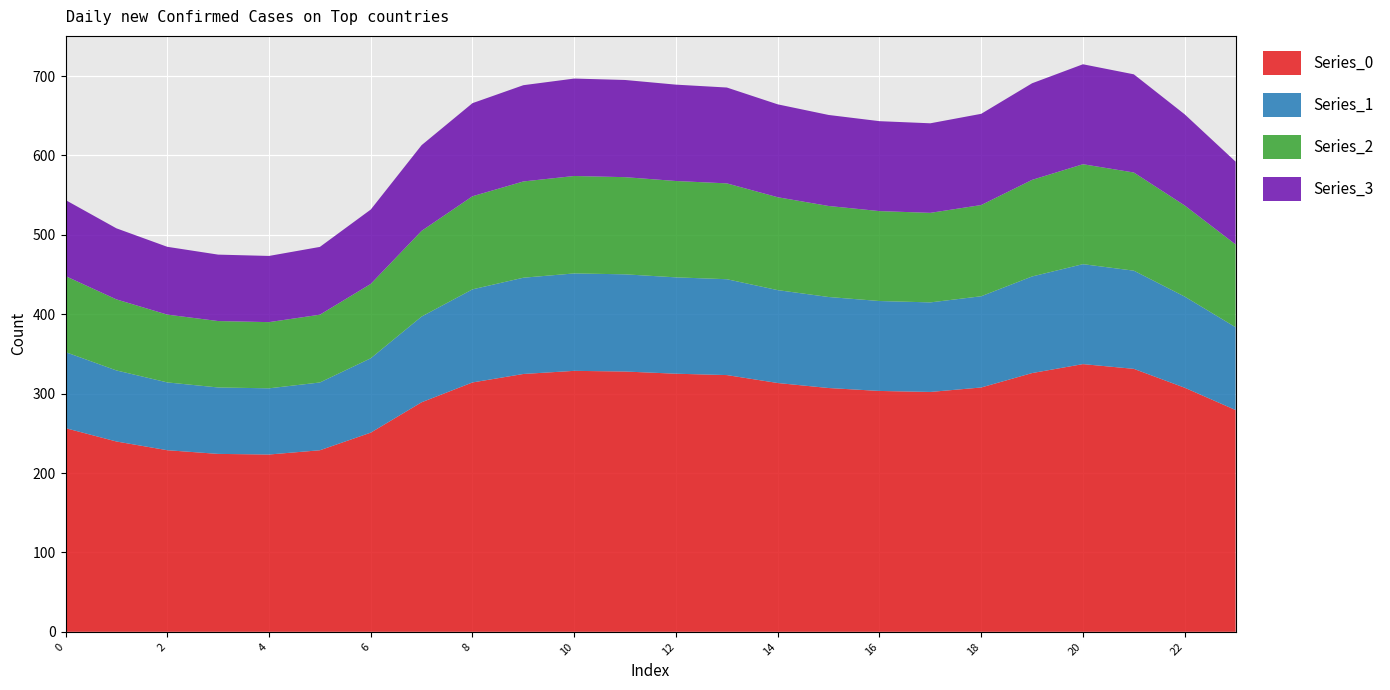

Reading left to right, transcribe all the data shown in this chart.

Series_0: 0=256.5	1=239.7	2=228.7	3=224.1	4=223.3	5=228.7	6=250.9	7=289.1	8=314.1	9=324.7	10=328.7	11=327.8	12=325.1	13=323.3	14=313.4	15=307.1	16=303.4	17=302.1	18=307.7	19=325.9	20=337.2	21=331.2	22=307.4	23=279.3
Series_1: 0=95.8	1=89.5	2=85.4	3=83.7	4=83.4	5=85.4	6=93.7	7=107.9	8=117.3	9=121.2	10=122.7	11=122.4	12=121.4	13=120.7	14=117.0	15=114.6	16=113.3	17=112.8	18=114.9	19=121.7	20=125.9	21=123.6	22=114.8	23=104.3
Series_2: 0=95.8	1=89.5	2=85.4	3=83.7	4=83.4	5=85.4	6=93.7	7=107.9	8=117.3	9=121.2	10=122.7	11=122.4	12=121.4	13=120.7	14=117.0	15=114.6	16=113.3	17=112.8	18=114.9	19=121.7	20=125.9	21=123.6	22=114.8	23=104.3
Series_3: 0=95.8	1=89.5	2=85.4	3=83.7	4=83.4	5=85.4	6=93.7	7=107.9	8=117.3	9=121.2	10=122.7	11=122.4	12=121.4	13=120.7	14=117.0	15=114.6	16=113.3	17=112.8	18=114.9	19=121.7	20=125.9	21=123.6	22=114.8	23=104.3